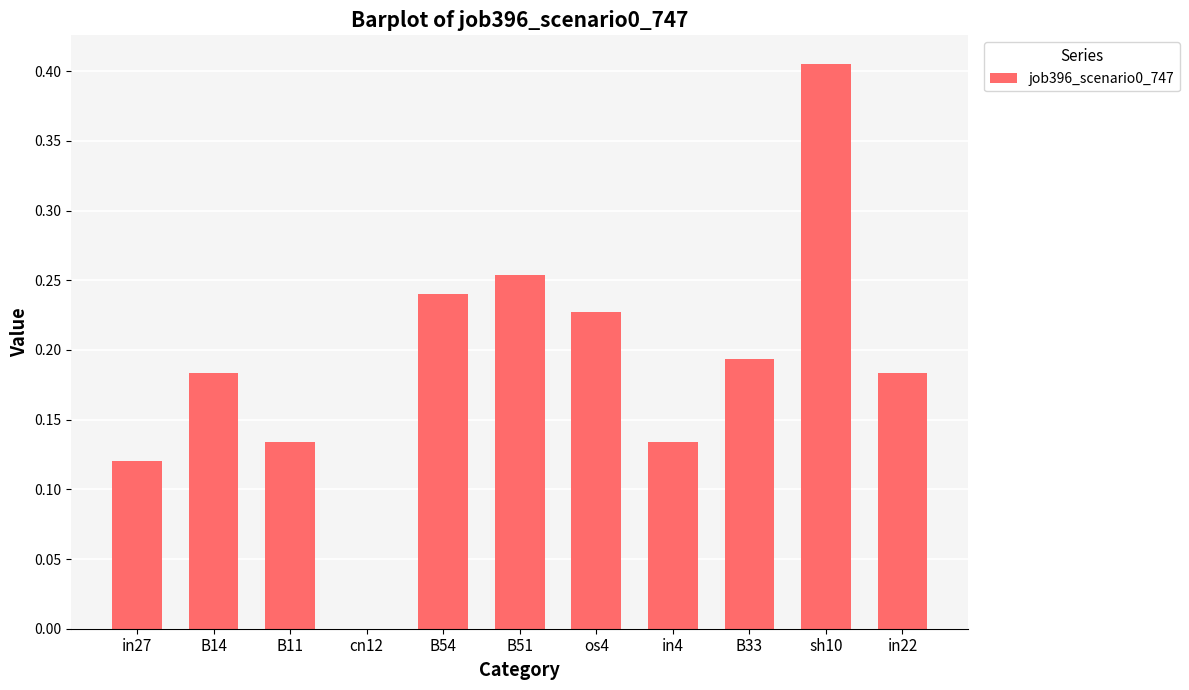

Are the bars horizontal?

No